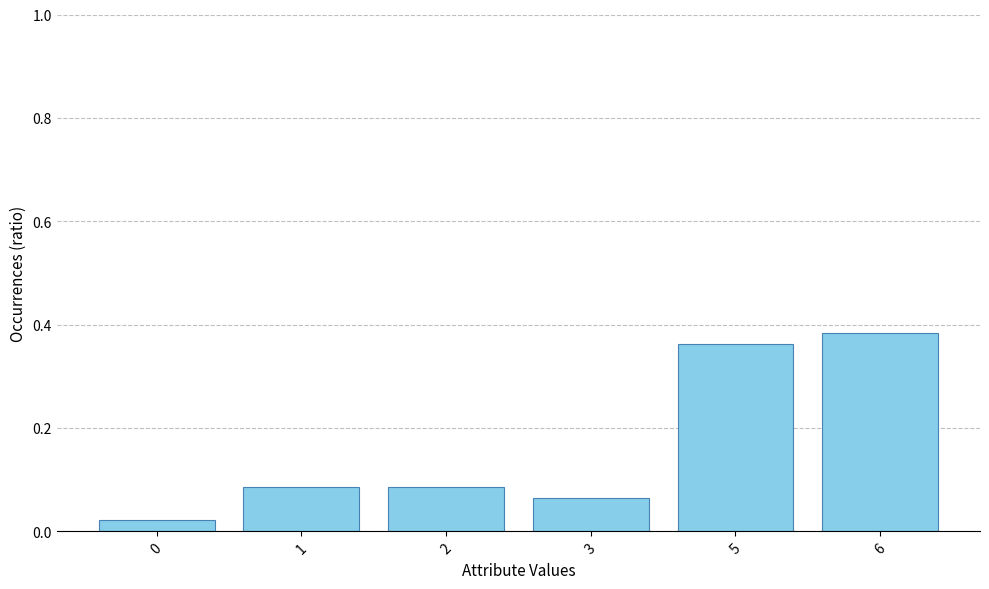

What is the difference between the second highest and minimum values?

0.3